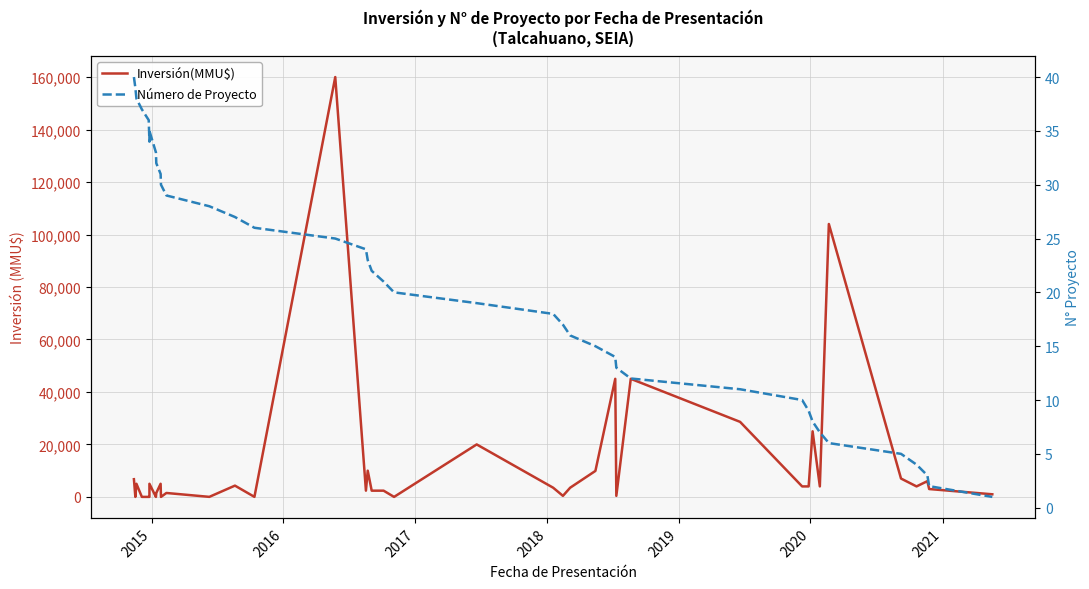

Does the chart display data point markers on the line(s)?

No